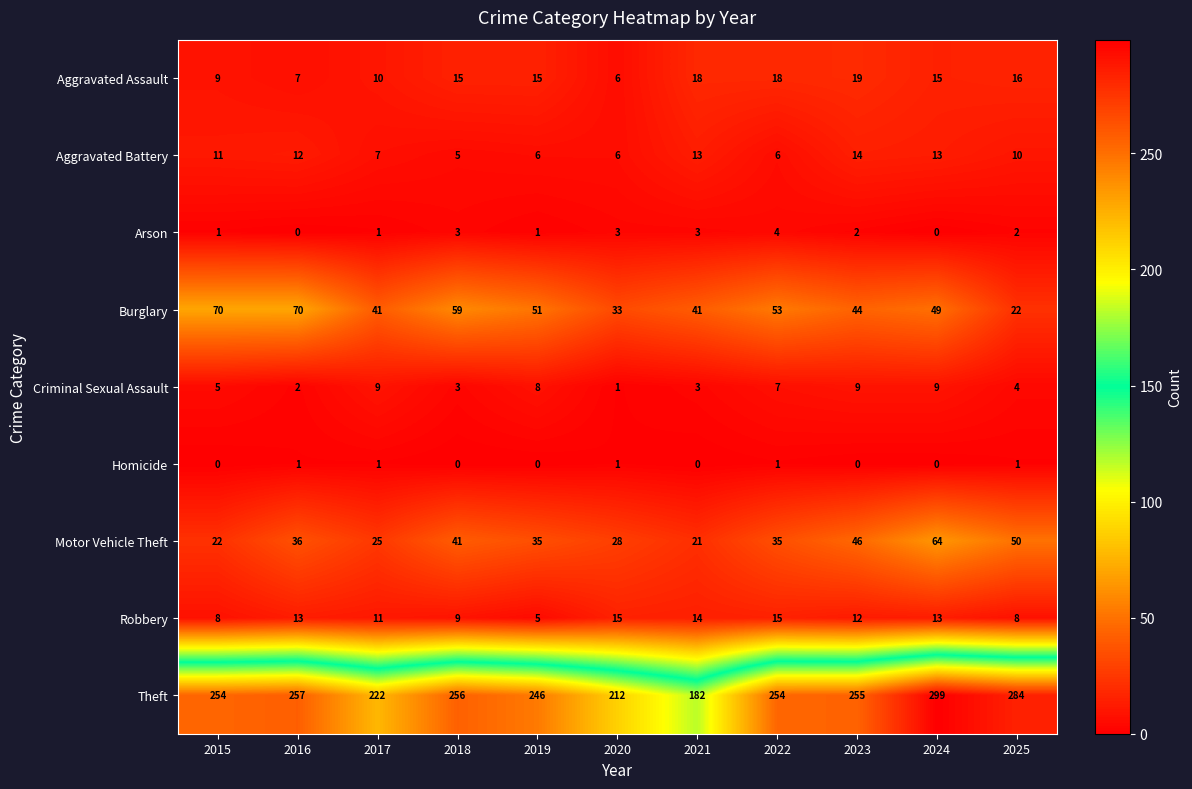

Rank the series at 2022 from highest to lowest value.

Theft, Burglary, Motor Vehicle Theft, Aggravated Assault, Robbery, Criminal Sexual Assault, Aggravated Battery, Arson, Homicide